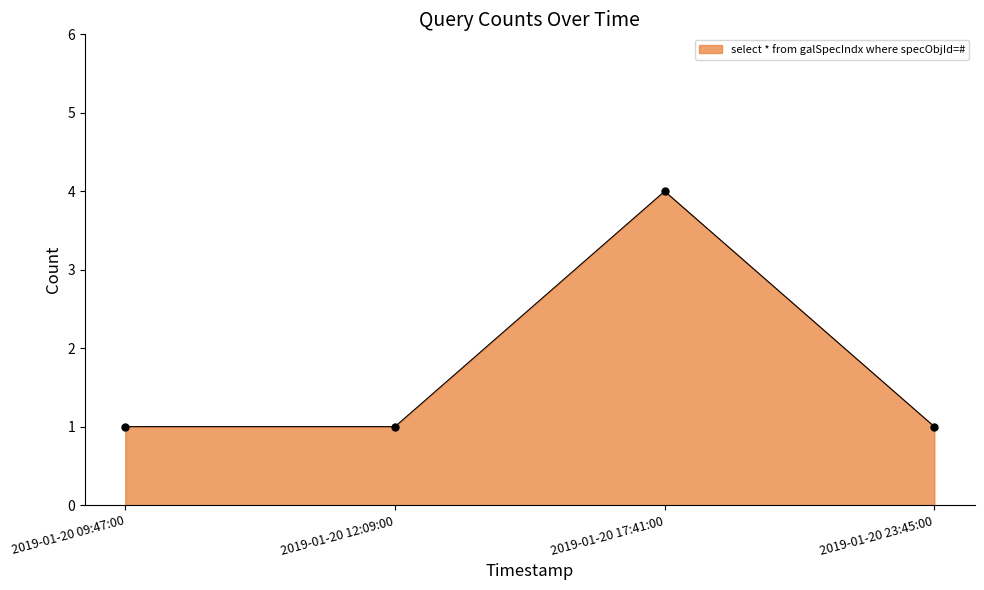

What is the difference between the maximum and minimum values?

3